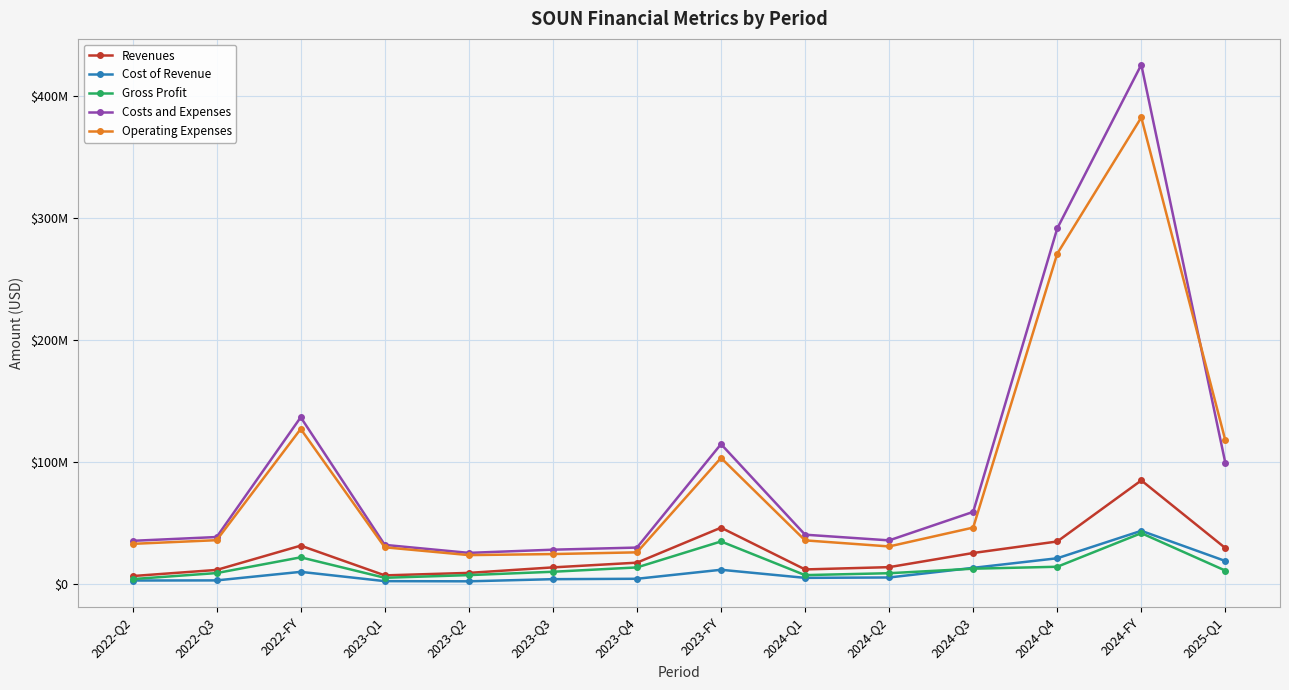

Is it true that Operating Expenses equals 103174000 at 2023-FY?

True